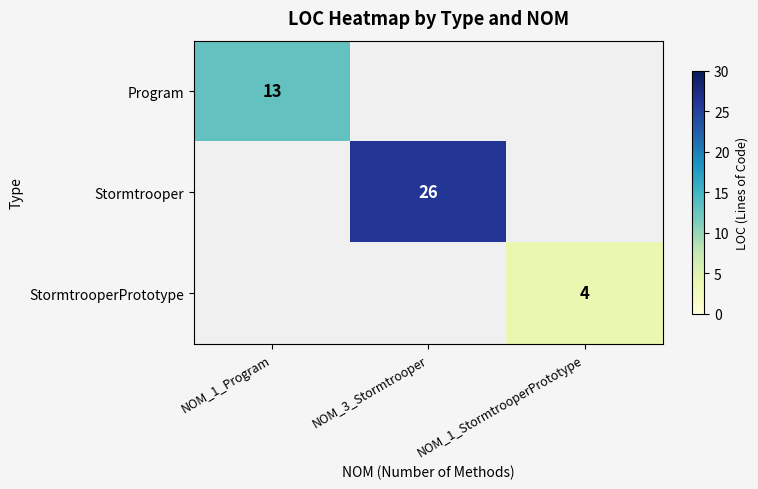

What is the smallest value displayed?

4.0